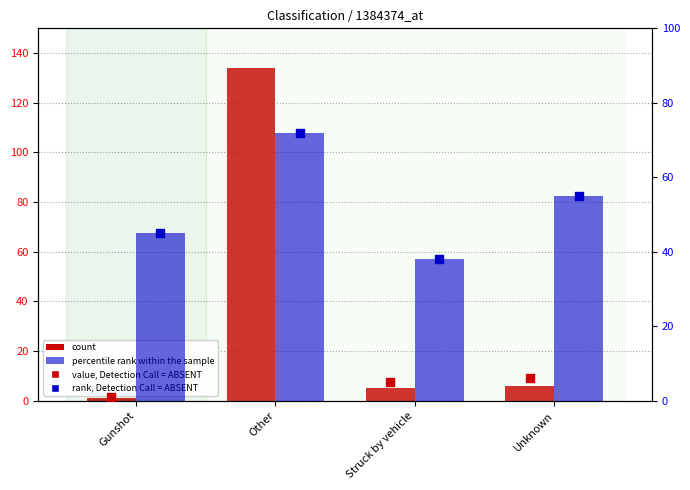

Which series reaches the maximum Y coordinate?

count